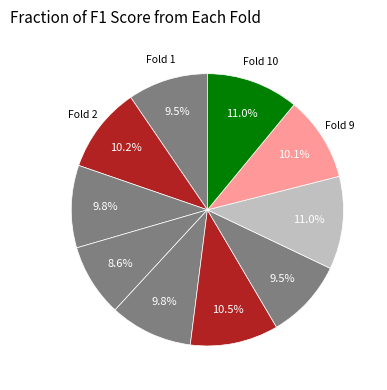

Which slice is the smallest?

Fold 4